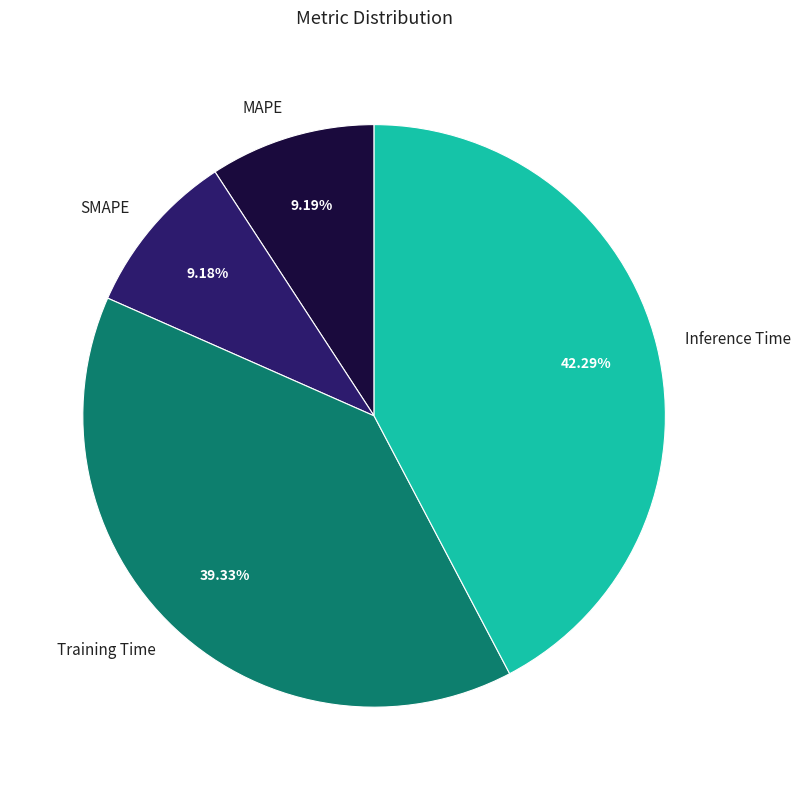

Which category has the biggest portion of the pie?

Inference Time